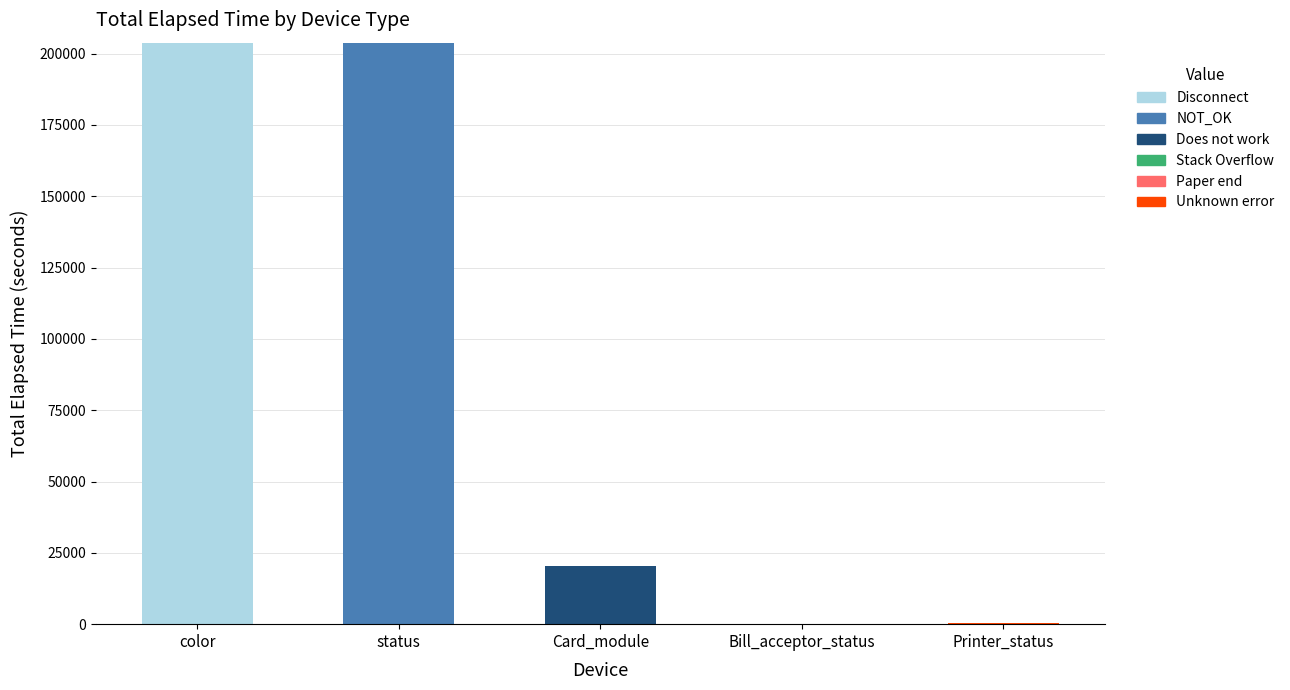

What is the total value across all series at Card_module?

20305